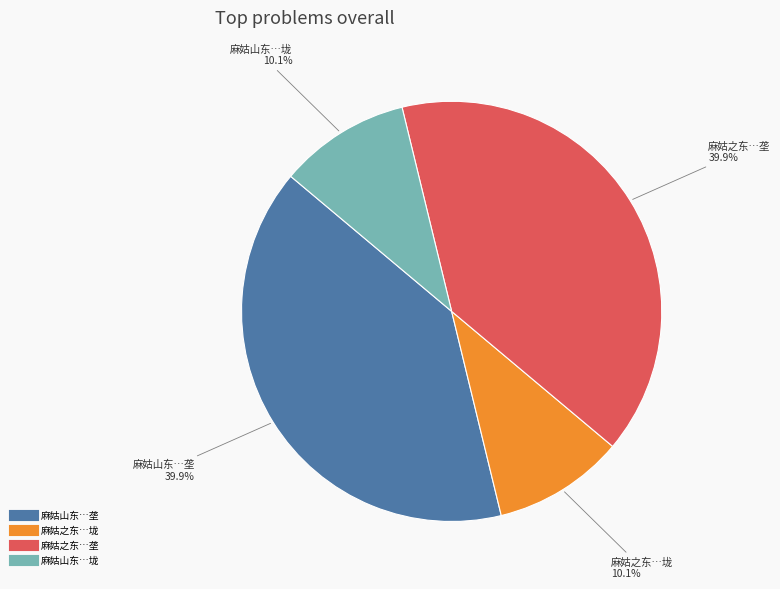

Does any single category account for the majority?

No